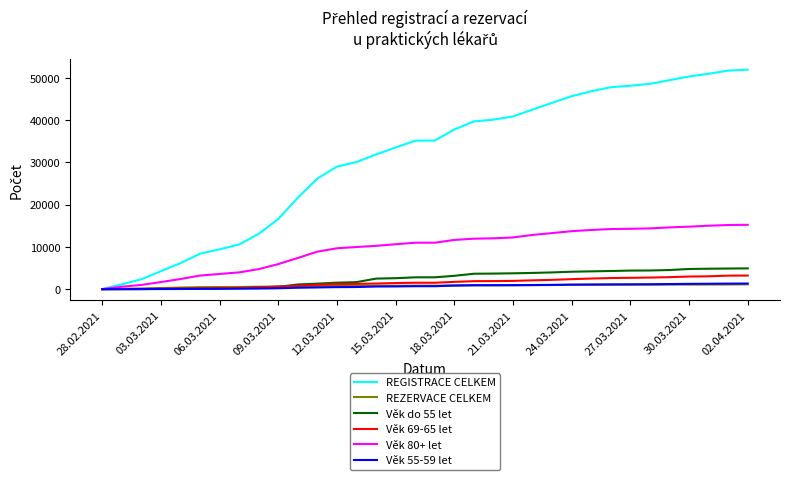

Which series has the largest total across all categories?

REGISTRACE CELKEM